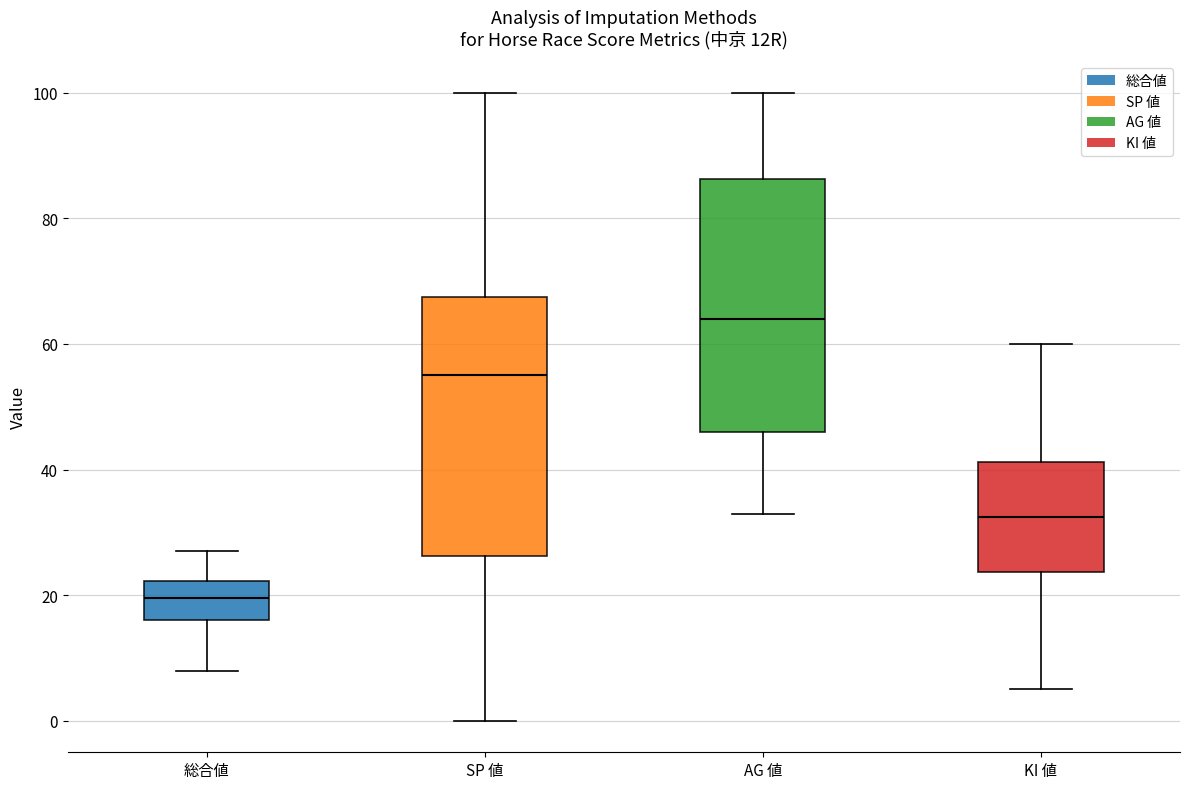

Where does the lower whisker of the box for KI 値 end on the y-axis? The values are not printed on the chart, so give them approximately, as read against the axis.

6